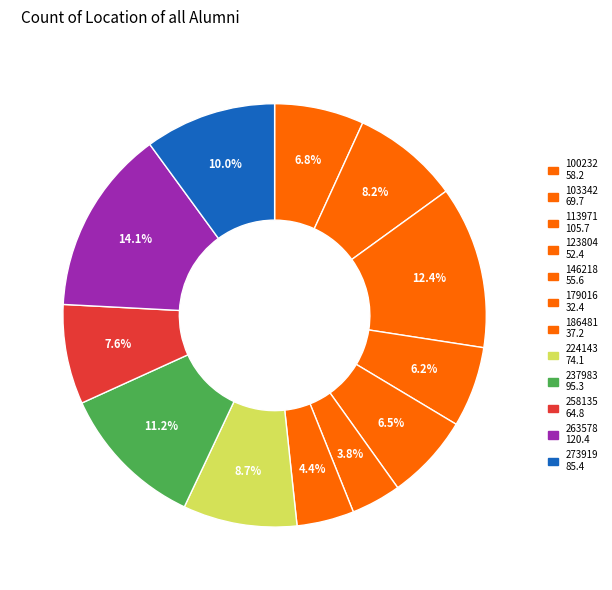

Count the number of slices in the pie.

12